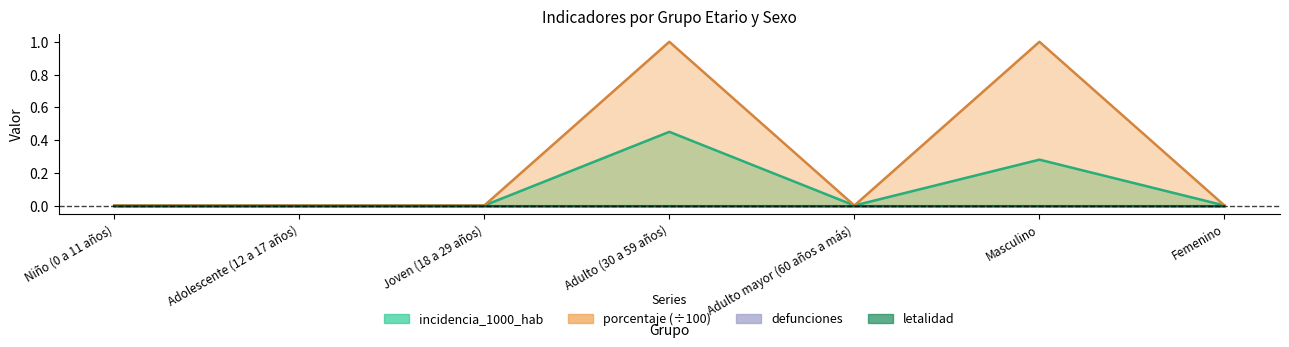

The value of incidencia_1000_hab at Adulto (30 a 59 años) is 0.1. True or false?

False